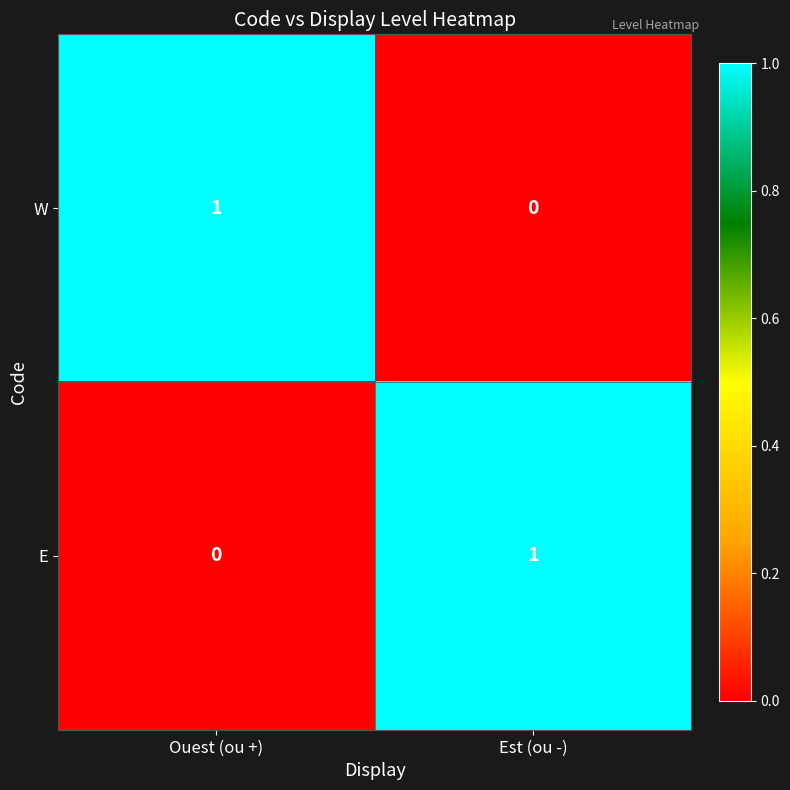

At which label does W reach its minimum?

Est (ou -)